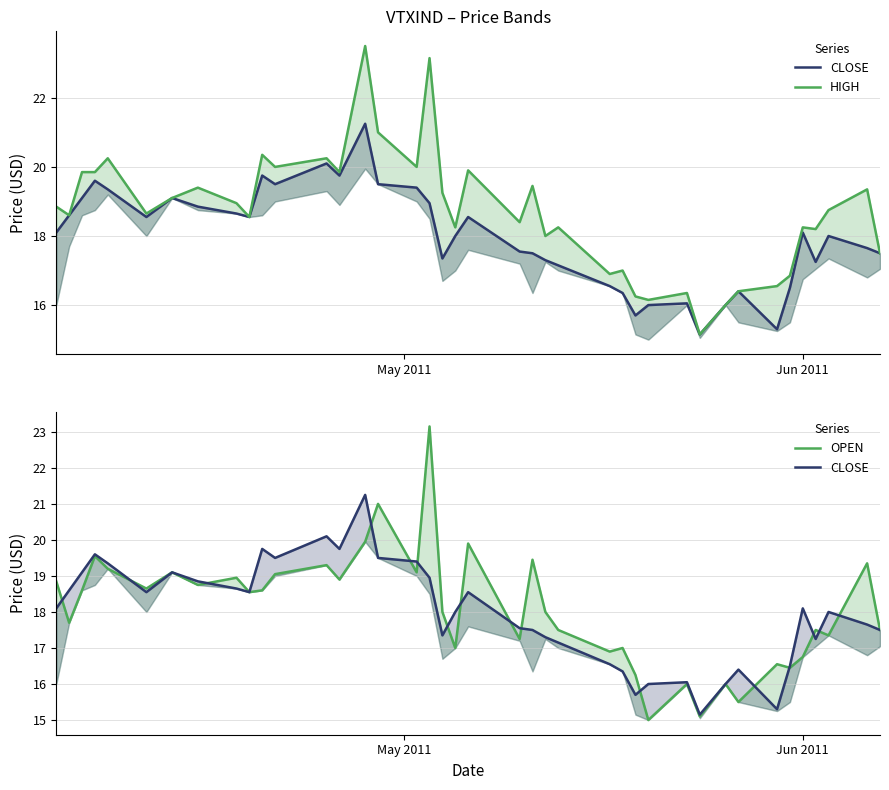

At how many categories does at least one series exceed 21?

2